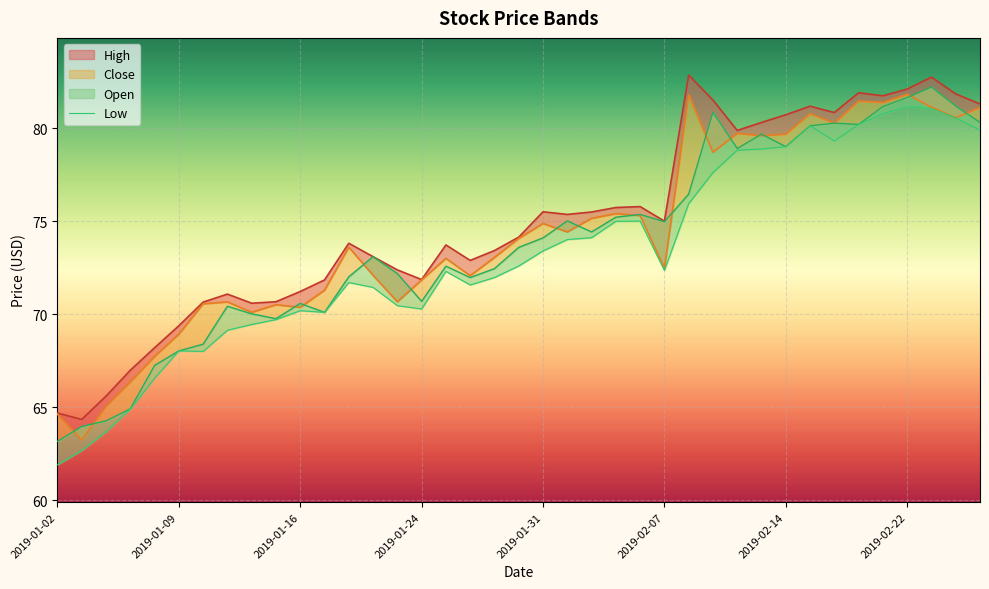

How many interior local valleys (lower than both neighbors) does the data have?

6